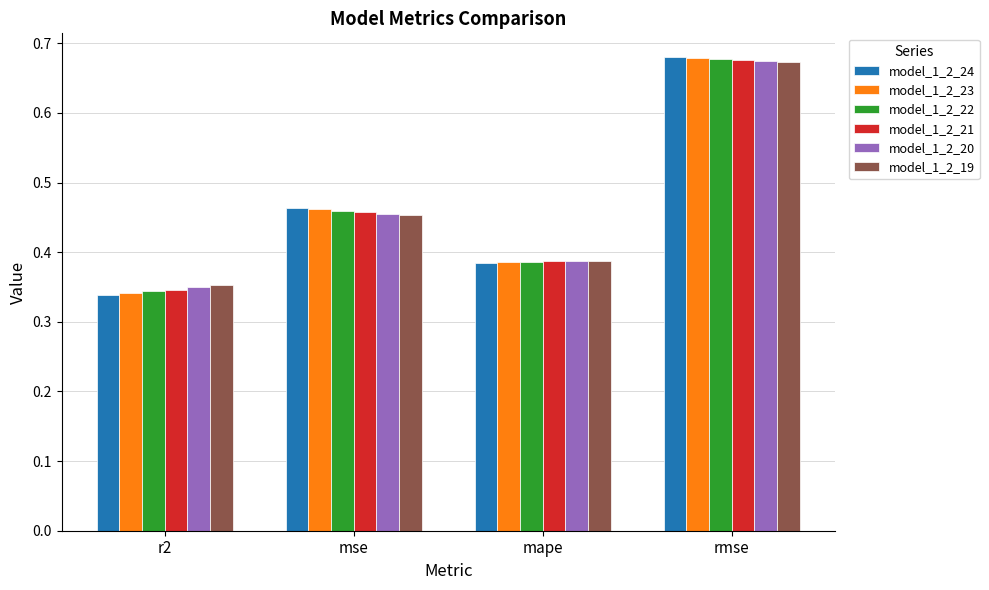

At which label does model_1_2_19 reach its peak?

rmse